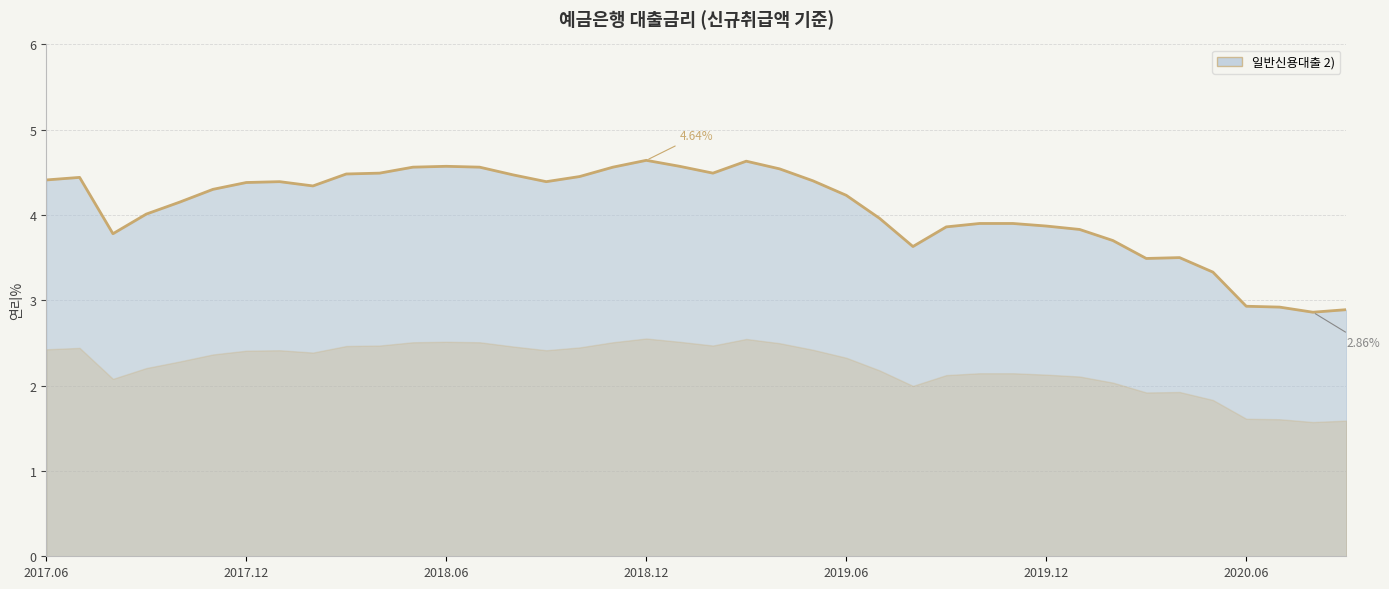

What is the difference between the maximum and minimum values?

1.8